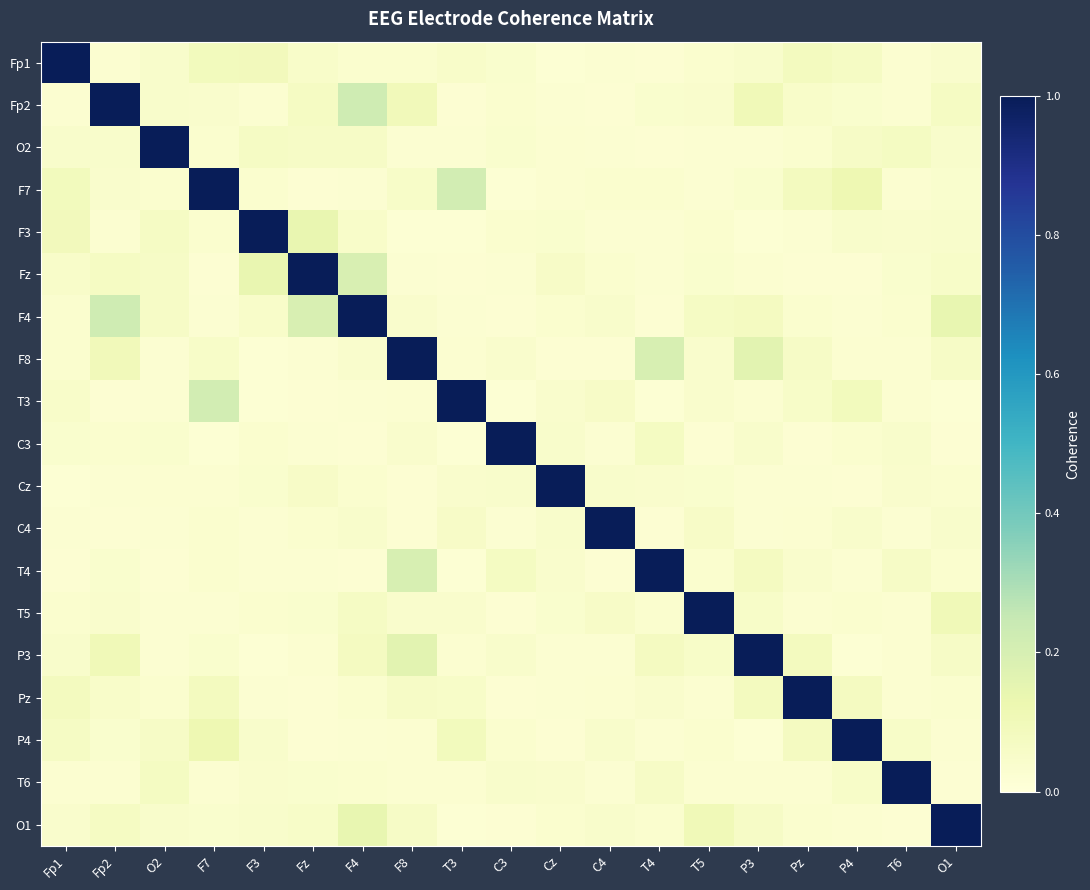

Count the number of categories in the chart.

19